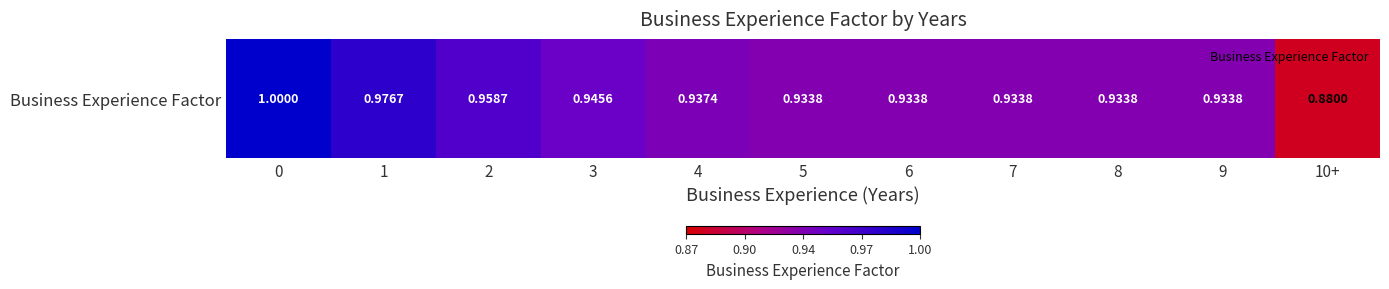

List the labels in order of value, largest first.

0, 1, 2, 3, 4, 5, 6, 7, 8, 9, 10+